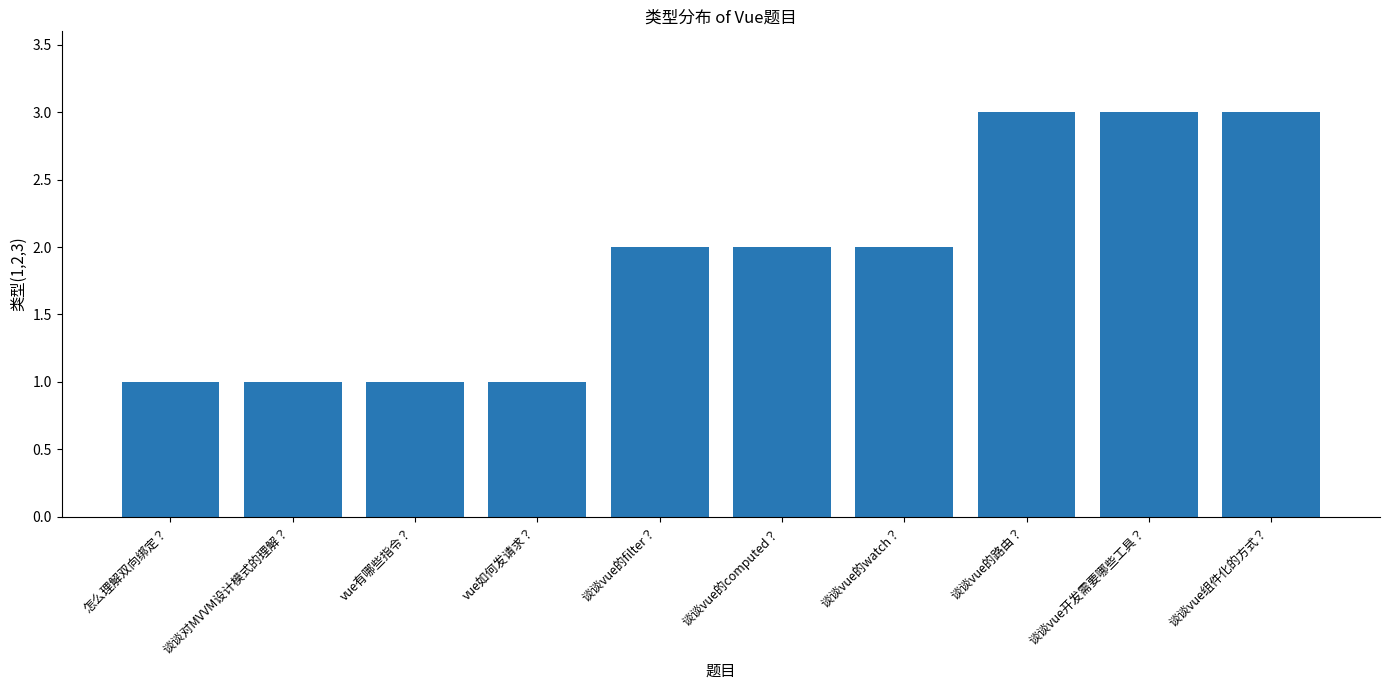

What is the value of the 2nd bar from the left?

1